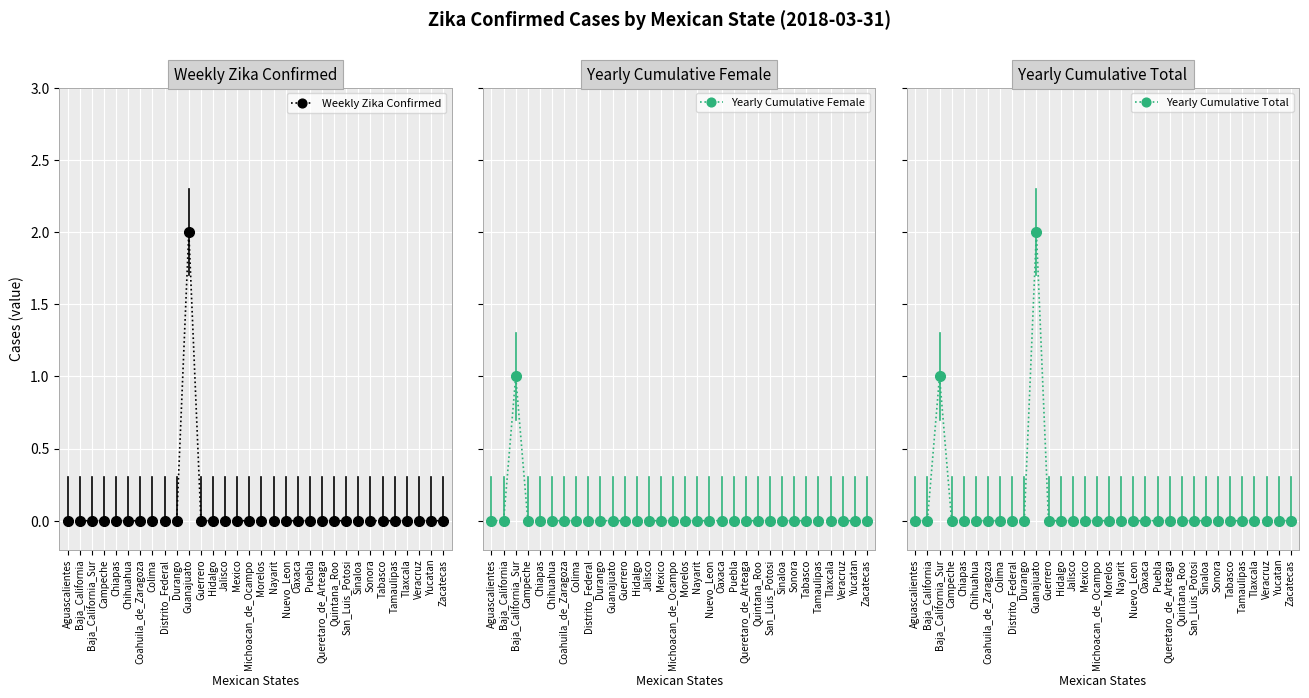

Does the chart display data point markers on the line(s)?

Yes